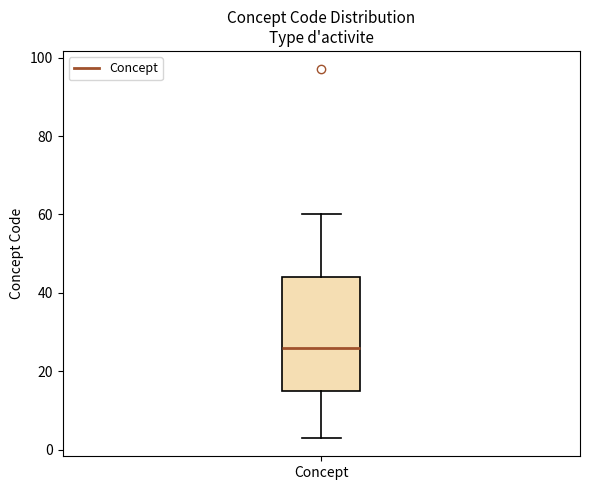

Transcribe this box plot: give where the median line is, the range the box spans, and where the two whiskers end, as read against the y-axis. The values are not printed on the chart, so give them approximately, as read against the axis.

median 26, box 16 to 44, whiskers 4 to 60